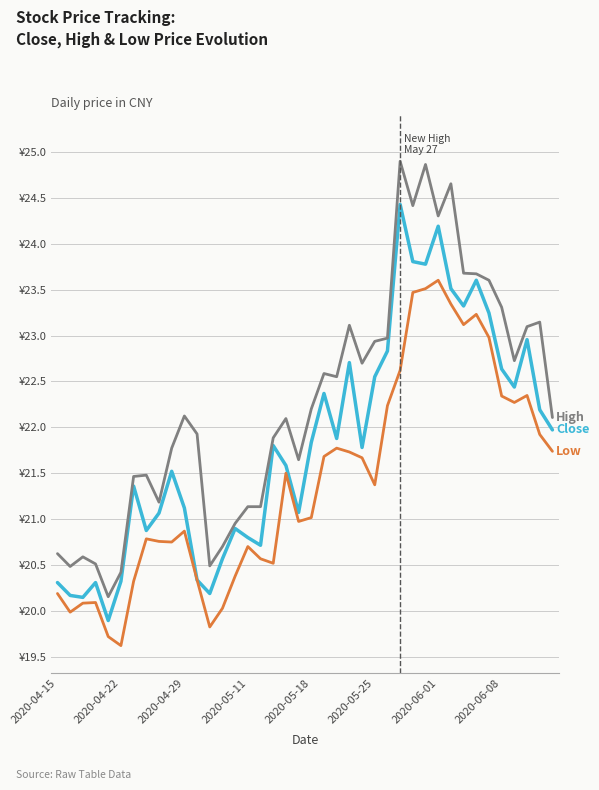

Is this an area chart (filled region under the line)?

No